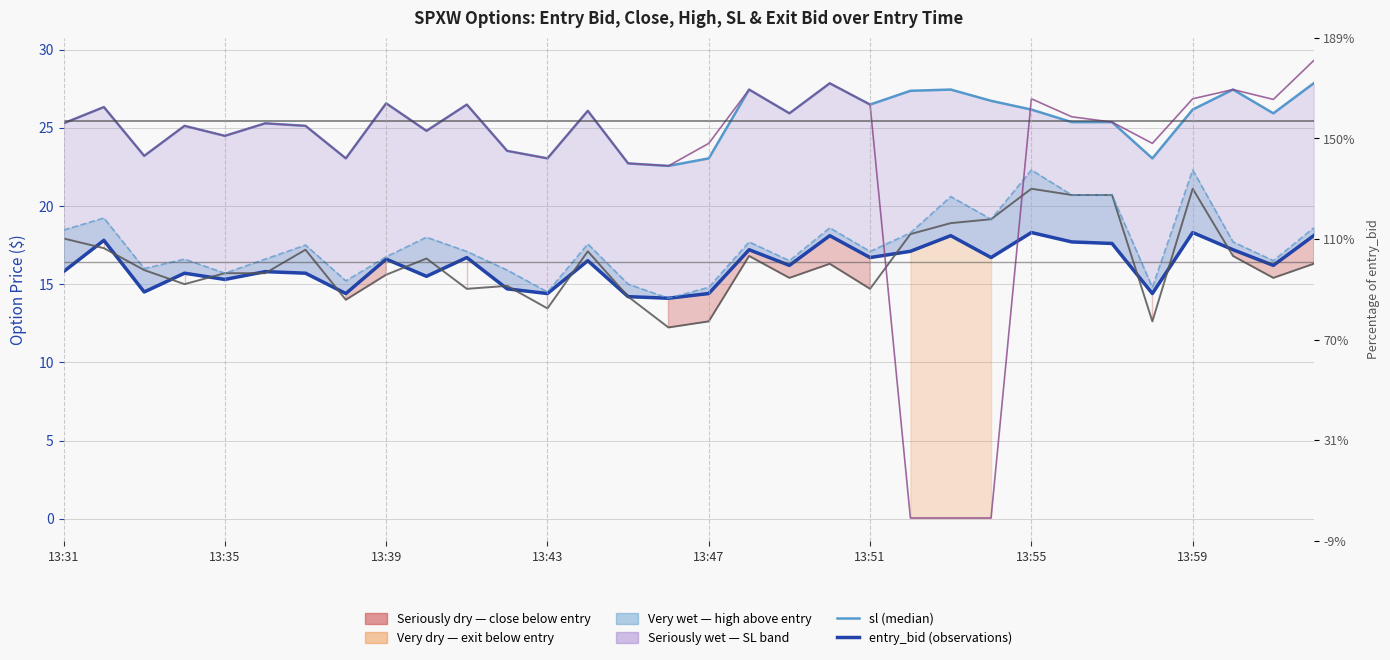

The value of close at 29 is 21.9. True or false?

False